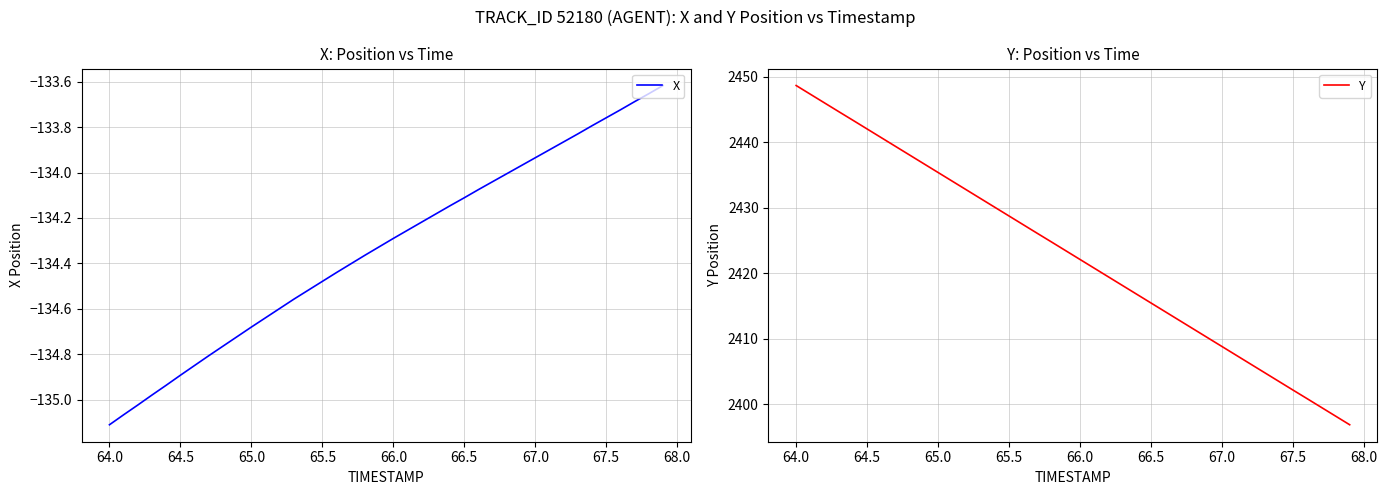

What is the greatest value displayed?

2448.7